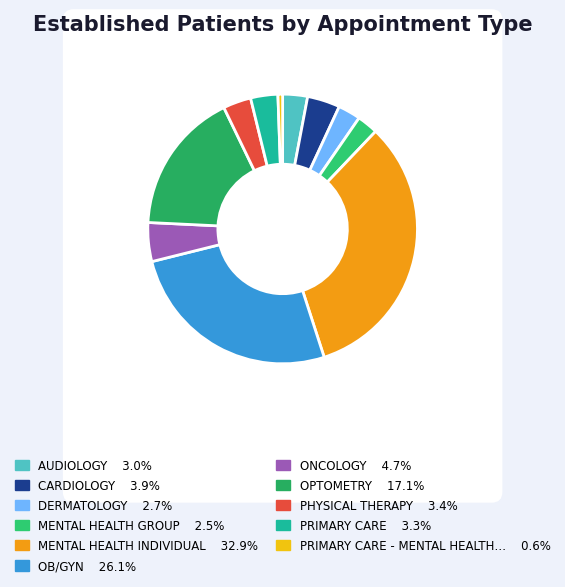

How many slices are in this pie chart?

11